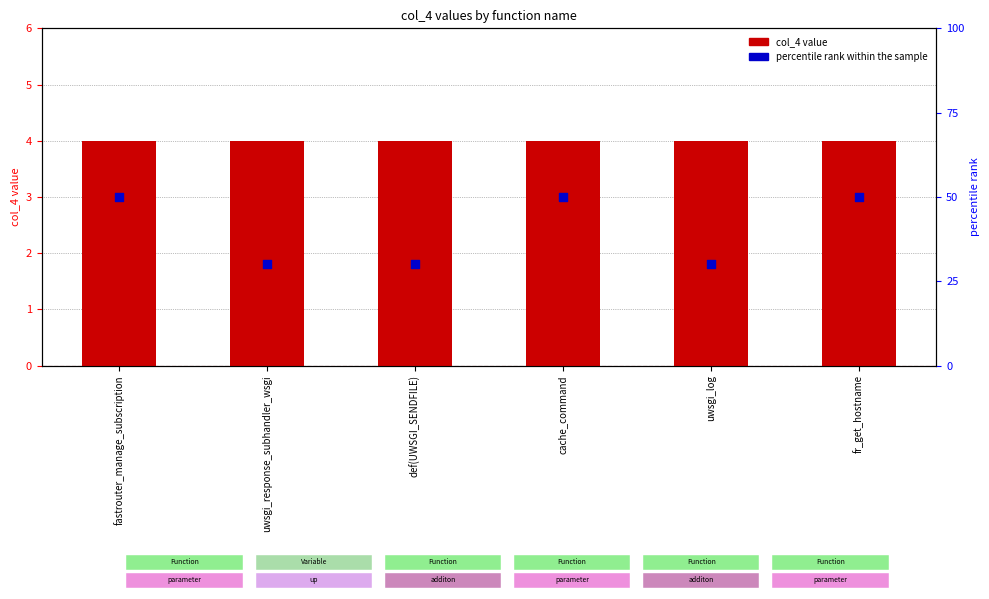

Which series has the largest total across all categories?

percentile rank within the sample